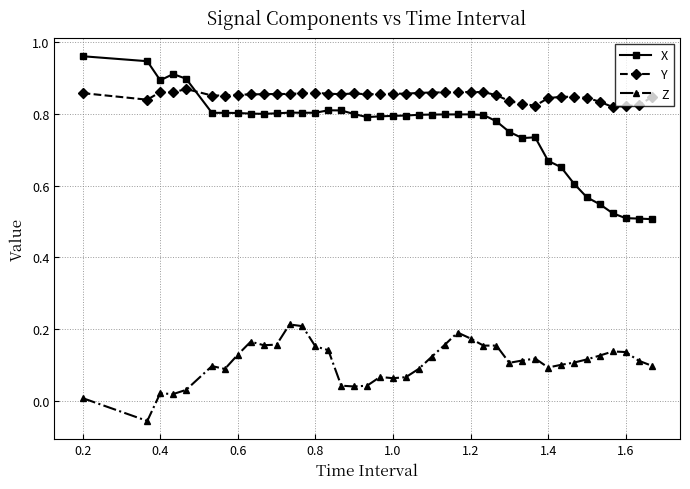

How many lines are shown in the chart?

3